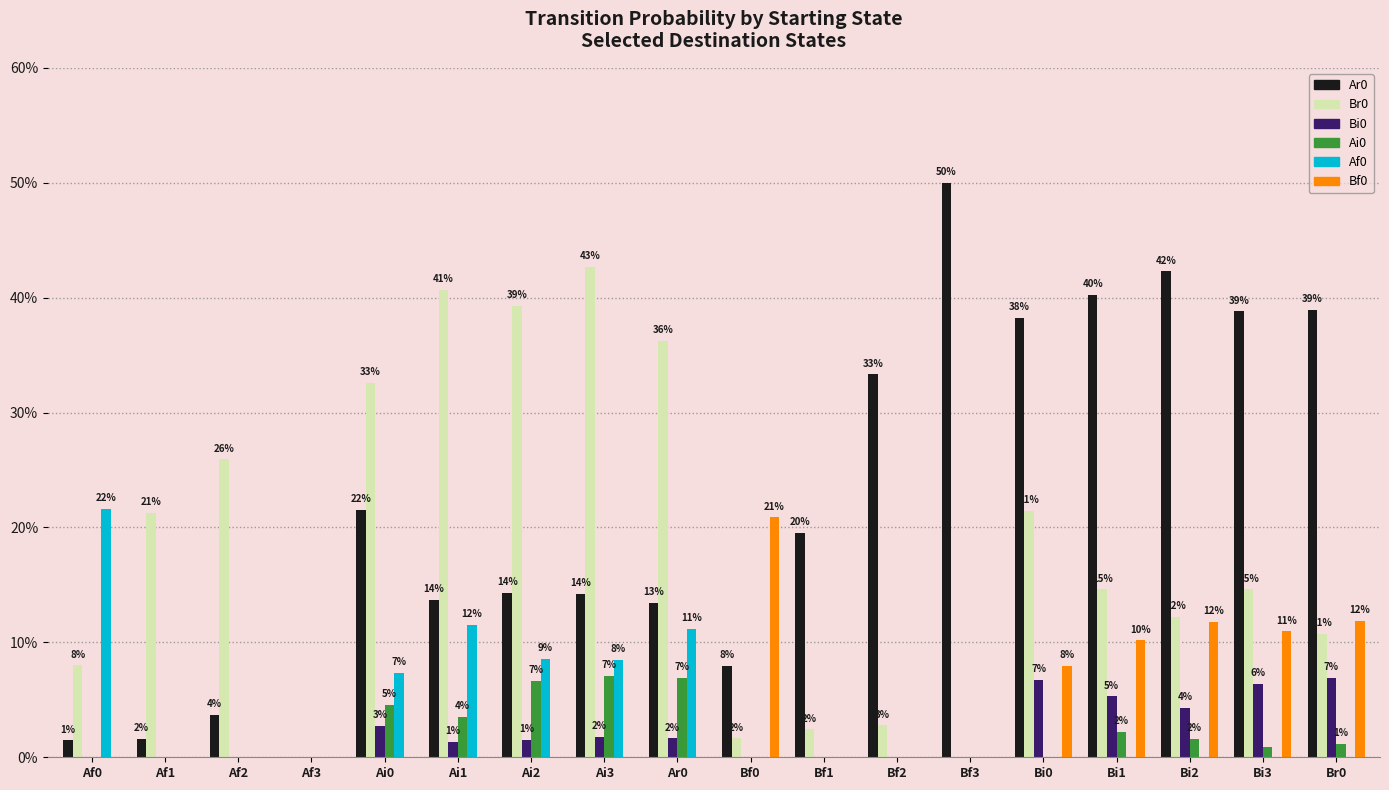

How many bars are there in each group?

6